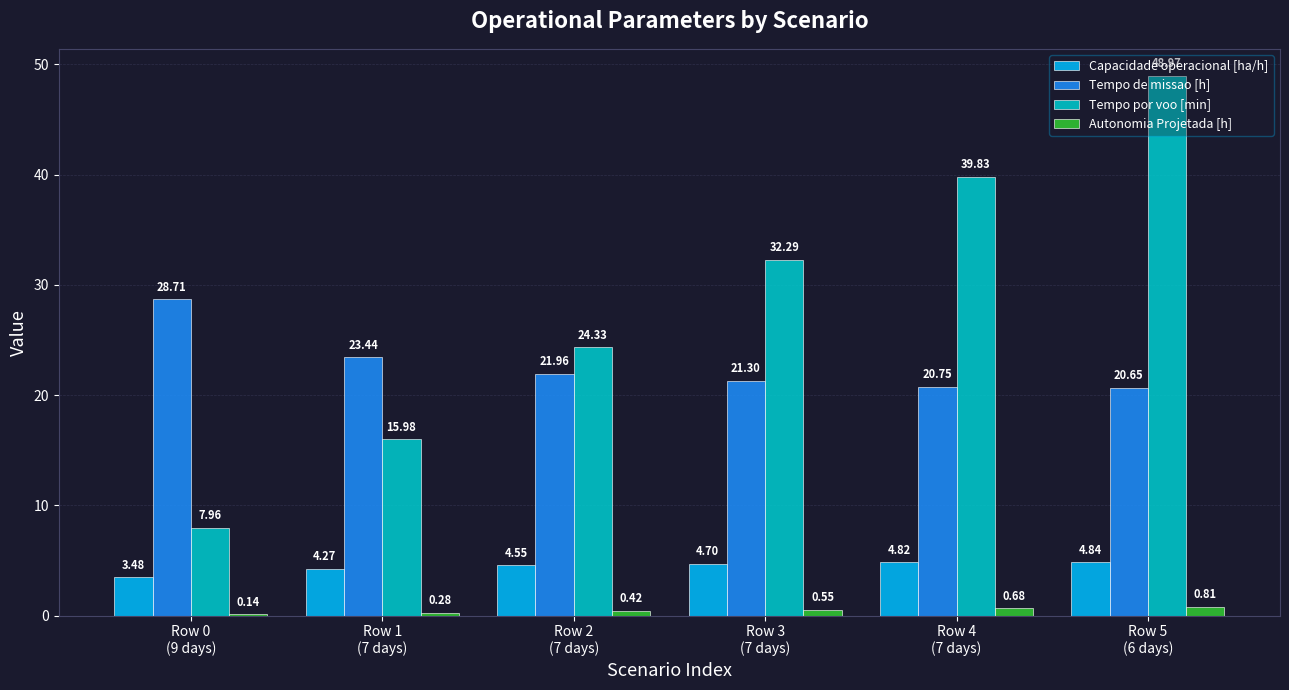

Which series has the largest total across all categories?

Tempo por voo [min]